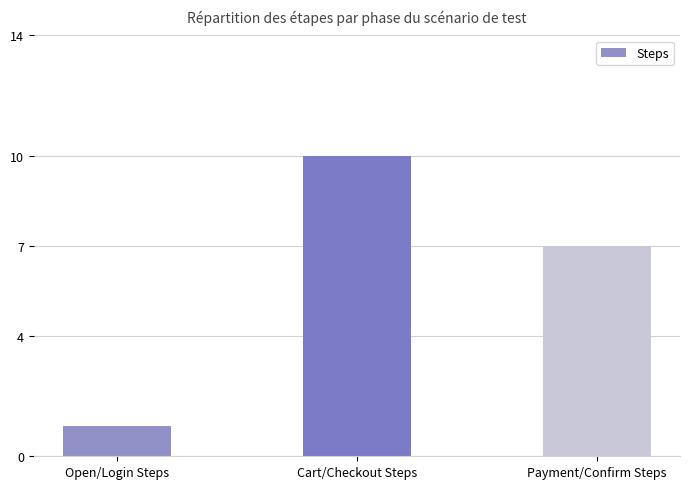

Which category has the lowest value across all series?

Open/Login Steps